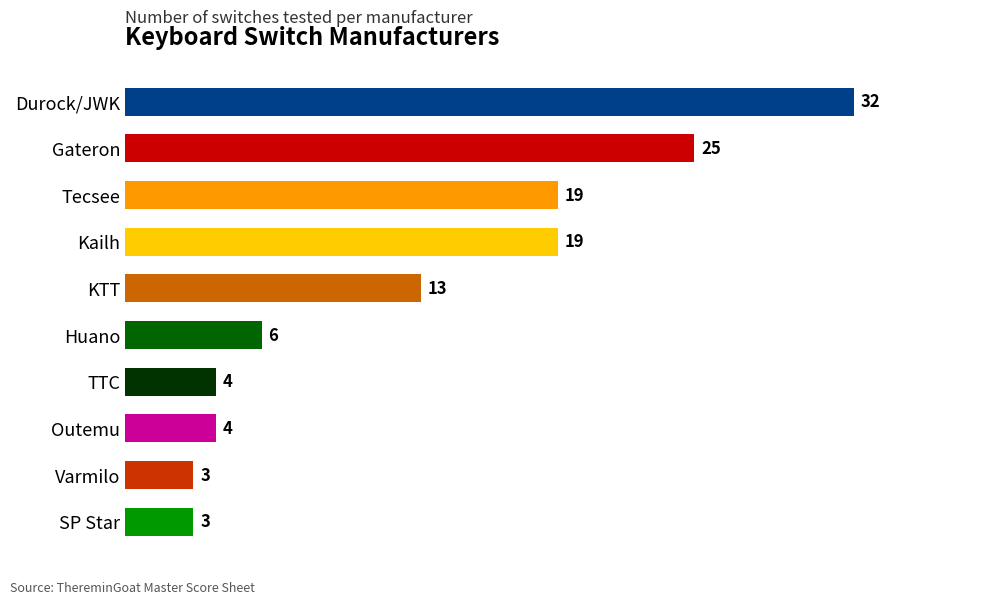

What is the minimum value shown in the chart?

3